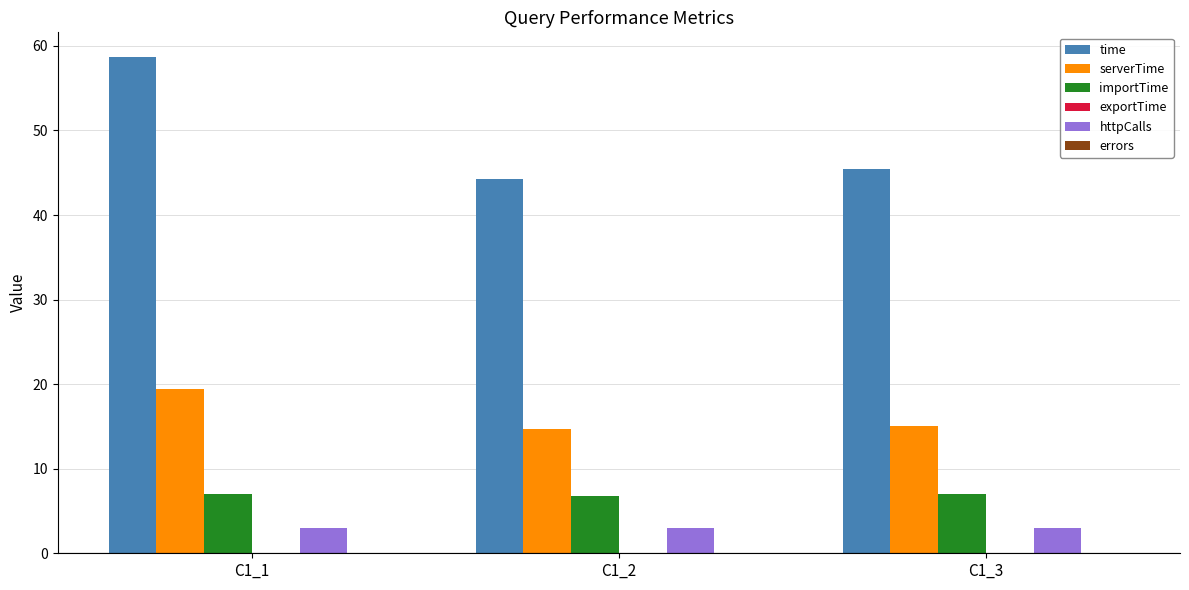

Which series changed the most between C1_1 and C1_3?

time